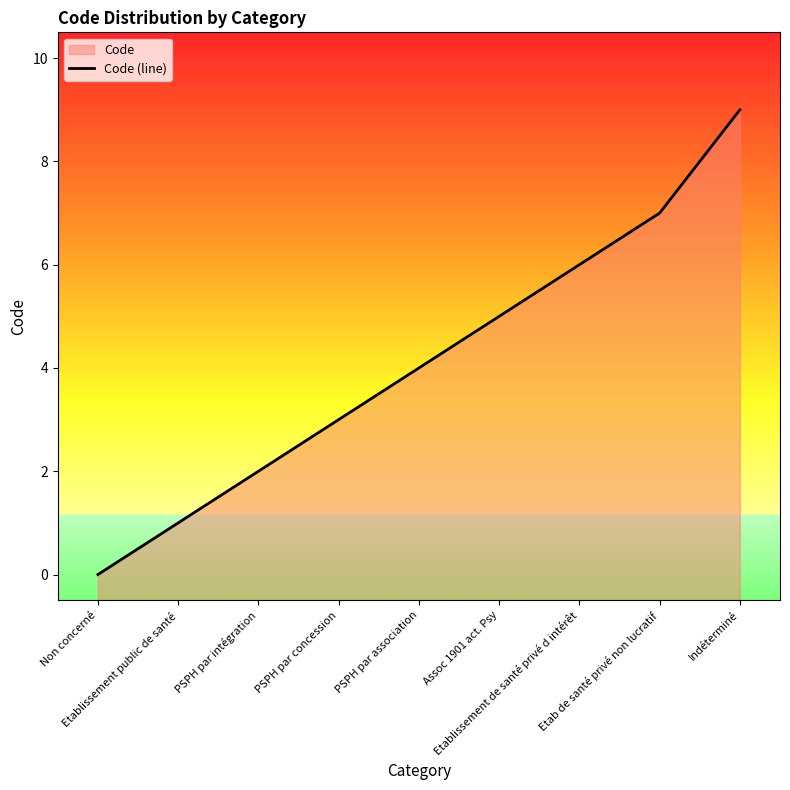

At which category does the chart reach its peak across all series?

Indéterminé